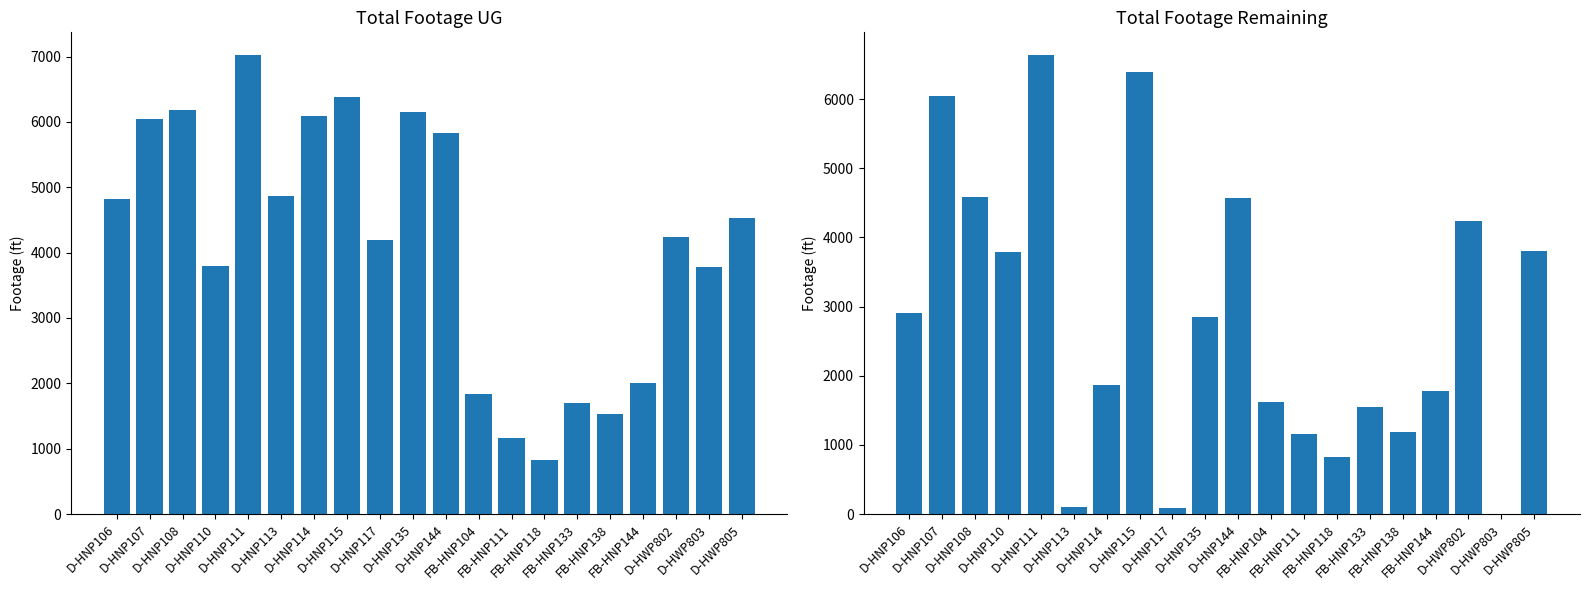

Read the Footage Remaining value at D-HNP111.

6634